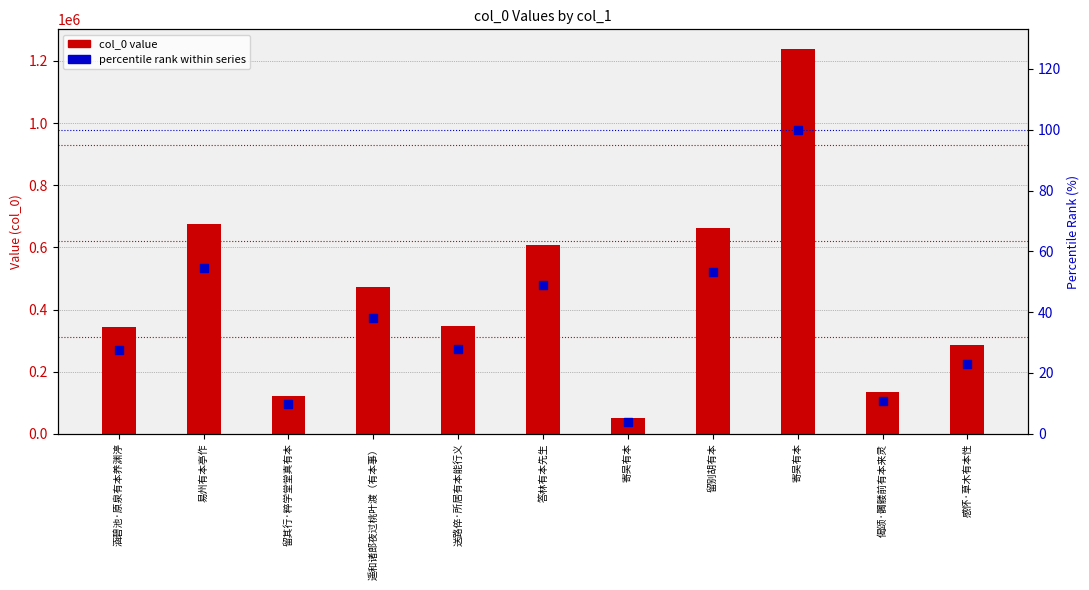

At how many categories does at least one series exceed 446838?

5